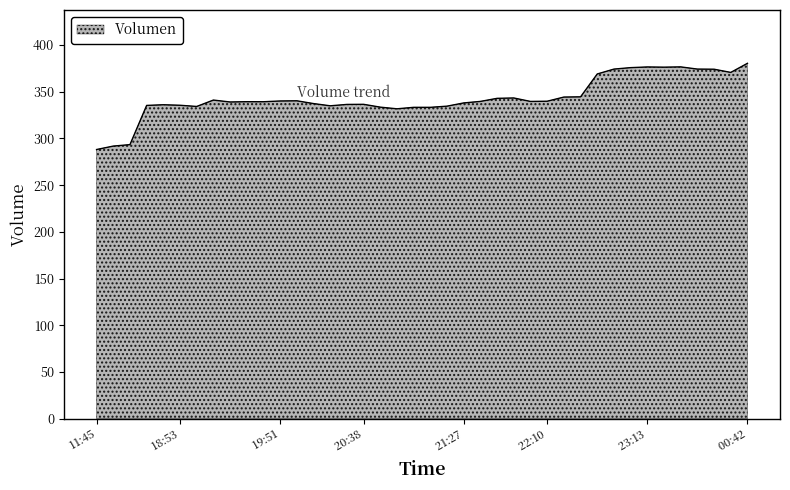

Count the number of data series in this chart.

1